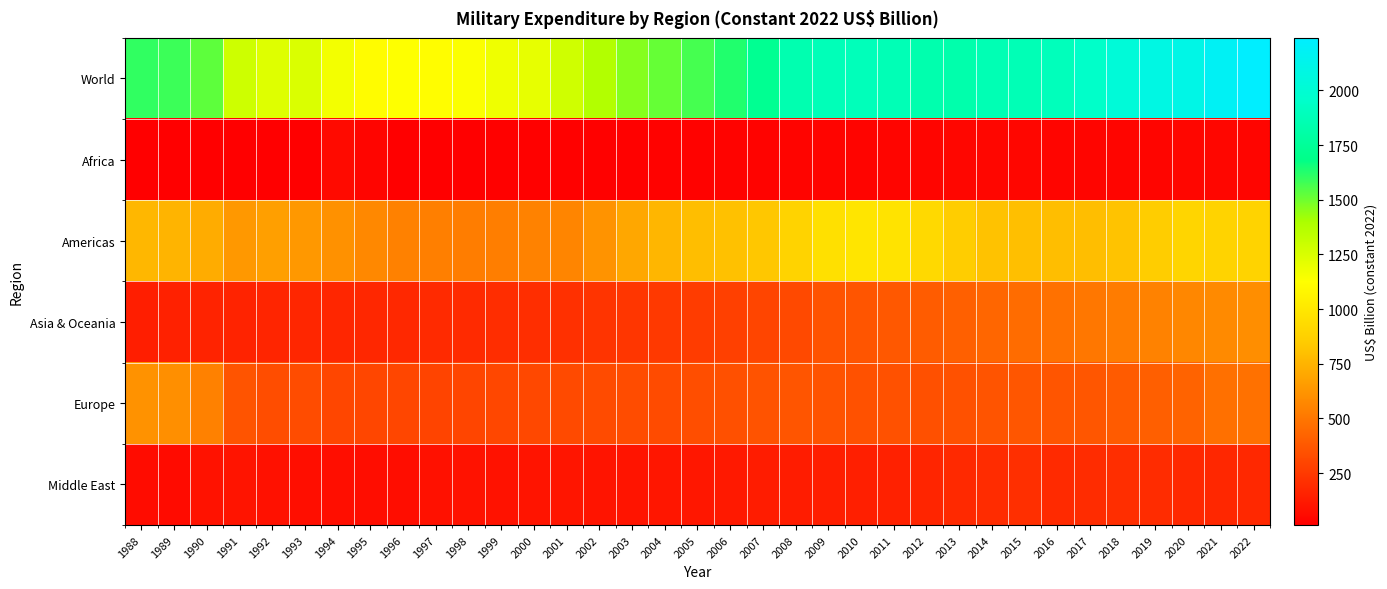

Reading right to left, transcribe all the data shown in this chart.

World: 2022=2239.9	2021=2181.9	2020=2104.1	2019=2091.9	2018=2028.6	2017=1950.2	2016=1893.1	2015=1871.7	2014=1862.0	2013=1834.0	2012=1838.8	2011=1871.3	2010=1887.9	2009=1881.7	2008=1845.0	2007=1725.1	2006=1630.8	2005=1566.3	2004=1515.4	2003=1461.4	2002=1374.4	2001=1280.6	2000=1202.9	1999=1177.4	1998=1137.6	1997=1114.6	1996=1126.8	1995=1111.5	1994=1162.9	1993=1243.8	1992=1234.5	1991=1287.9	1990=1526.8	1989=1584.2	1988=1602.1
Africa: 2022=37.9	2021=40.0	2020=39.0	2019=37.2	2018=36.3	2017=37.6	2016=38.6	2015=40.5	2014=42.4	2013=40.5	2012=37.6	2011=38.0	2010=34.2	2009=32.4	2008=31.9	2007=27.3	2006=26.0	2005=22.1	2004=22.0	2003=19.2	2002=20.2	2001=18.4	2000=17.8	1999=19.6	1998=14.1	1997=13.4	1996=12.5	1995=36.1	1994=60.1	1993=15.2	1992=13.4	1991=14.4	1990=16.3	1989=16.3	1988=16.2
Americas: 2022=891.0	2021=888.4	2020=897.7	2019=858.3	2018=816.7	2017=793.6	2016=794.8	2015=798.0	2014=813.0	2013=860.5	2012=925.5	2011=975.4	2010=985.6	2009=959.5	2008=890.4	2007=829.8	2006=804.9	2005=792.1	2004=756.6	2003=696.8	2002=620.0	2001=557.9	2000=550.6	1999=531.9	1998=529.8	1997=538.5	1996=544.1	1995=573.6	1994=609.4	1993=637.6	1992=667.9	1991=637.1	1990=720.3	1989=754.0	1988=761.6
Asia & Oceania: 2022=595.9	2021=580.4	2020=567.8	2019=549.0	2018=523.0	2017=502.7	2016=481.1	2015=457.1	2014=432.3	2013=410.5	2012=392.6	2011=375.3	2010=361.7	2009=353.5	2008=313.7	2007=295.6	2006=278.6	2005=263.1	2004=250.3	2003=236.2	2002=226.6	2001=216.0	2000=204.2	1999=199.6	1998=188.5	1997=188.0	1996=181.6	1995=177.1	1994=172.2	1993=171.1	1992=167.2	1991=159.6	1990=156.8	1989=149.8	1988=142.4
Europe: 2022=480.3	2021=477.0	2020=420.7	2019=407.9	2018=387.3	2017=368.4	2016=362.1	2015=369.2	2014=357.4	2013=348.4	2012=344.6	2011=350.8	2010=347.7	2009=353.6	2008=360.7	2007=355.9	2006=346.4	2005=337.2	2004=325.7	2003=328.3	2002=324.2	2001=317.1	2000=309.6	1999=307.0	1998=298.0	1997=292.4	1996=302.3	1995=301.2	1994=303.1	1993=326.1	1992=332.8	1991=356.9	1990=545.5	1989=601.0	1988=615.6
Middle East: 2022=180.1	2021=174.5	2020=179.5	2019=196.8	2018=205.7	2017=197.1	2016=188.0	2015=208.8	2014=197.9	2013=182.8	2012=164.9	2011=151.5	2010=146.6	2009=138.9	2008=133.2	2007=131.8	2006=119.6	2005=112.4	2004=104.1	2003=98.1	2002=96.8	2001=101.1	2000=97.9	1999=88.6	1998=89.9	1997=84.6	1996=72.1	1995=73.0	1994=76.0	1993=77.8	1992=82.6	1991=97.6	1990=88.0	1989=63.1	1988=66.4